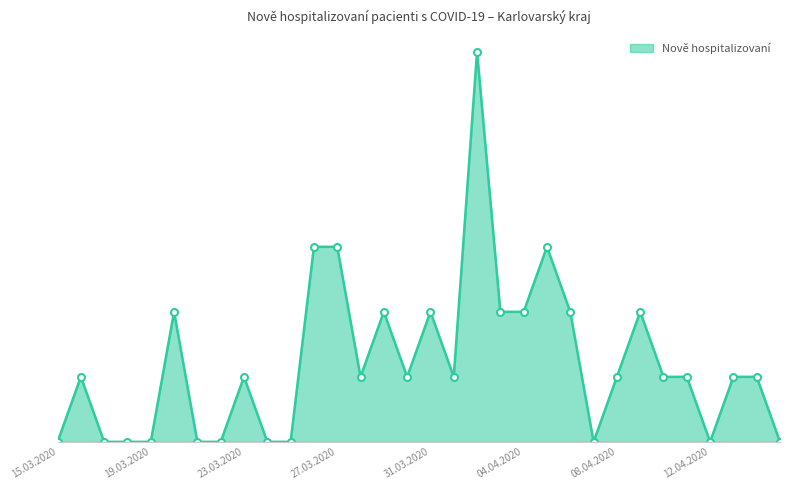

What is the label of the 17th point from the left?

31.03.2020